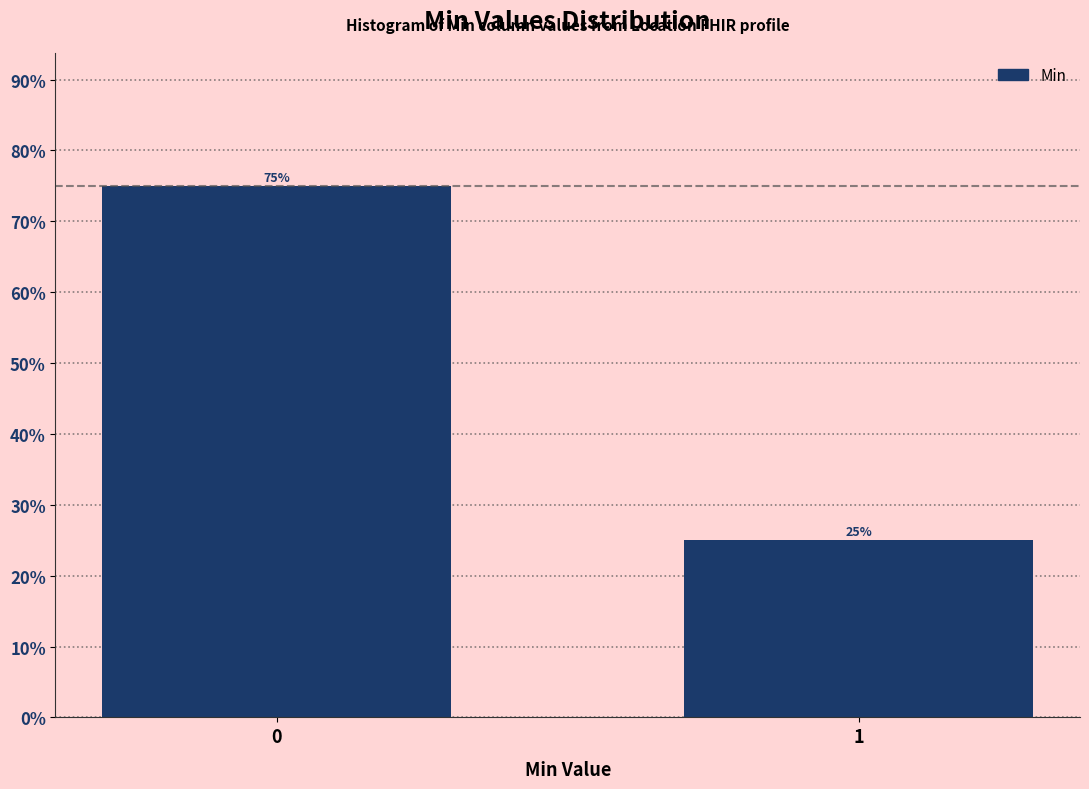

Reading left to right, list all the values displayed in this chart.

75	25